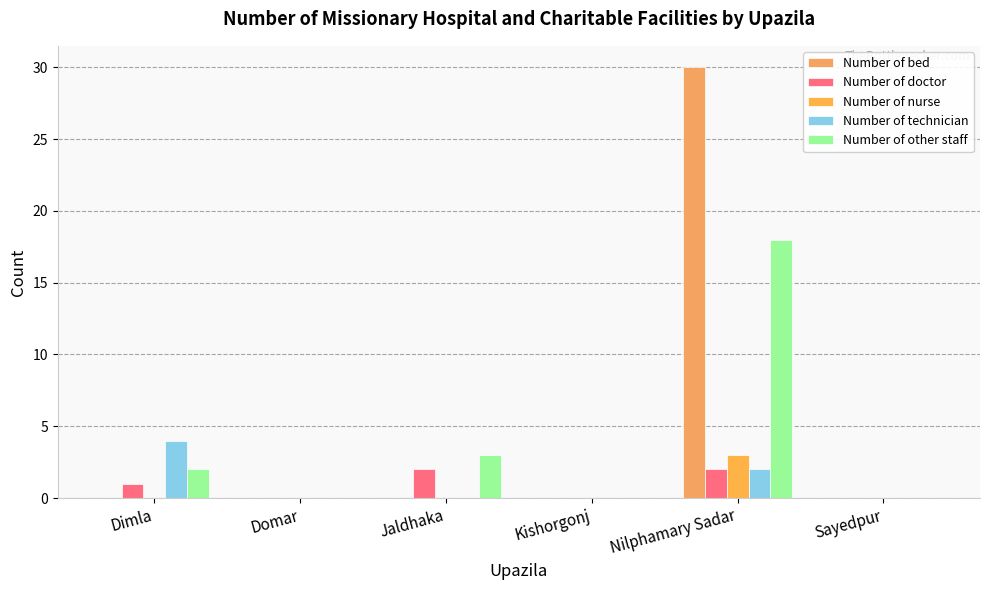

What are all the series names shown in the legend?

Number of bed, Number of doctor, Number of nurse, Number of technician, Number of other staff